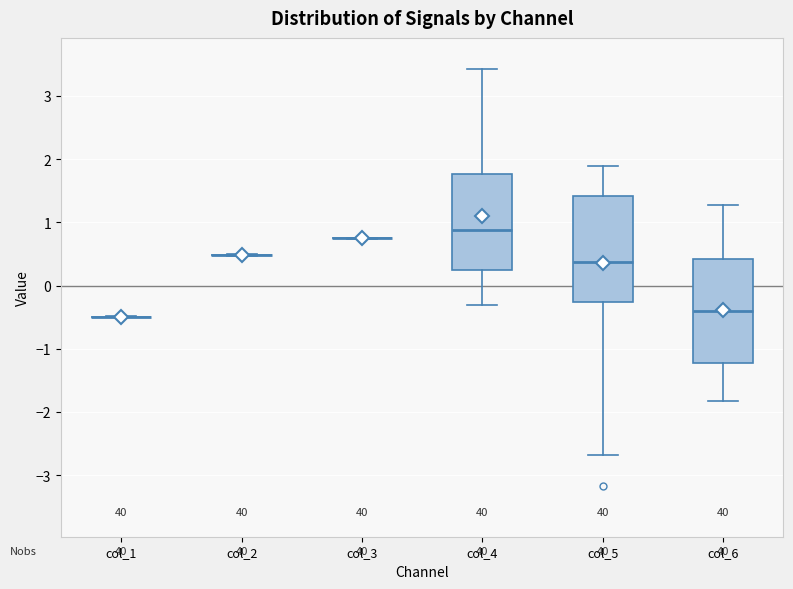

Reading left to right, read every box against the y-axis: the position of its median line, the range the box covers, and the ends of its whiskers. The values are not printed on the chart, so give them approximately, as read against the axis.

col_1: box collapsed to a line at -0.5, whiskers -0.5 to -0.5
col_2: box collapsed to a line at 0.5, whiskers 0.5 to 0.5
col_3: box collapsed to a line at 0.8, whiskers 0.7 to 0.8
col_4: median 0.9, box 0.2 to 1.8, whiskers -0.3 to 3.4
col_5: median 0.4, box -0.3 to 1.4, whiskers -2.7 to 1.9
col_6: median -0.4, box -1.2 to 0.4, whiskers -1.8 to 1.3